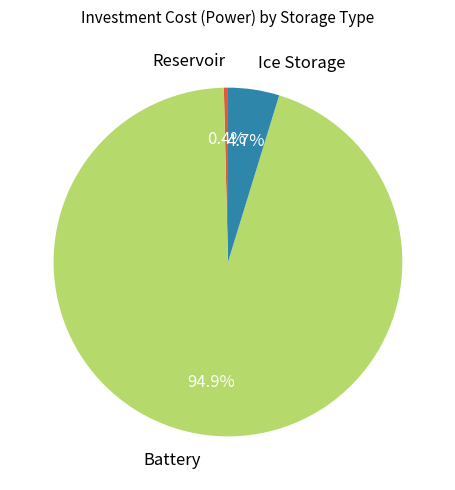

To the nearest percent, what is the difference between the largest and smallest slice percentages?

94%